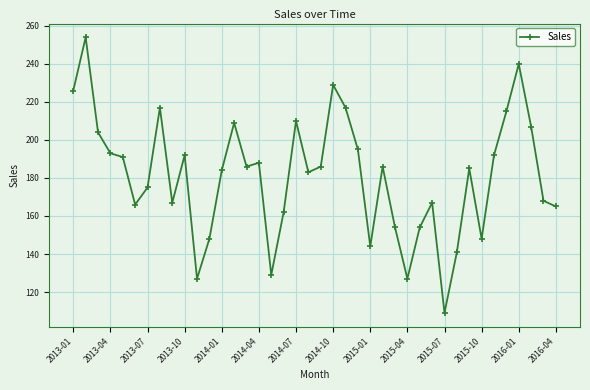

What is the value of the 33rd point from the left?

185